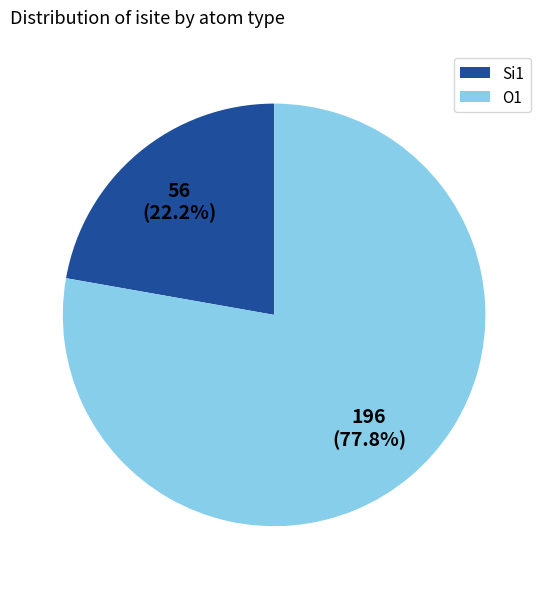

Approximately how many times larger is the value at O1 compared to Si1?

3.5